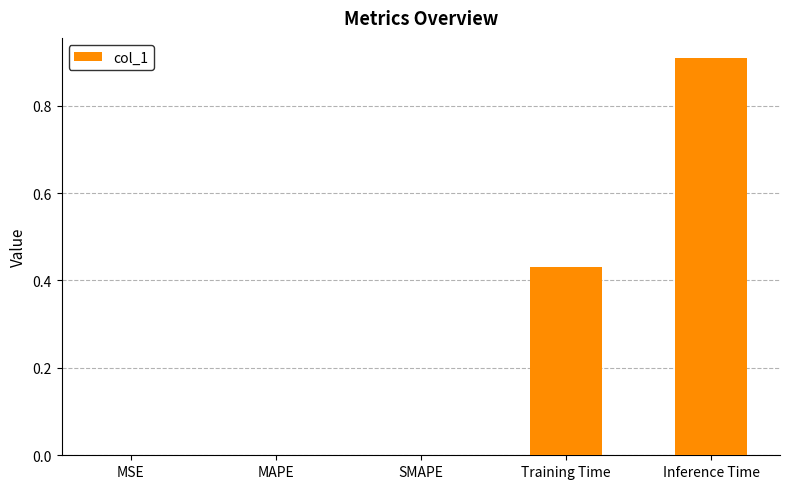

What is the change in value from SMAPE to Inference Time?

+0.9